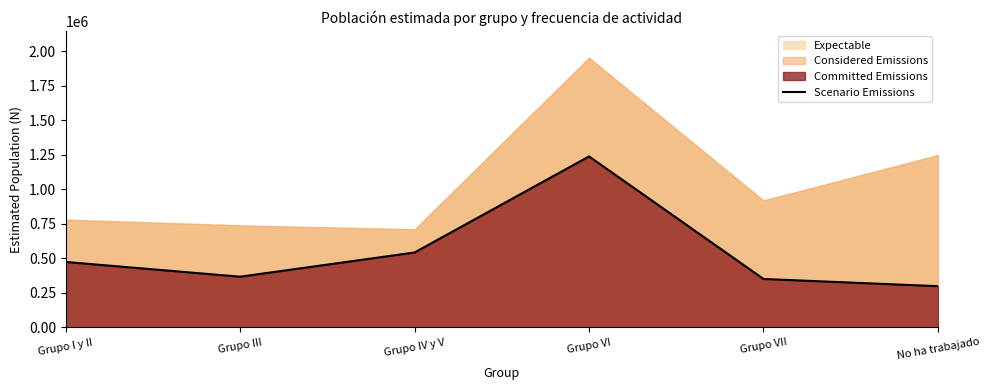

What is the label of the 6th point from the right?

Grupo I y II